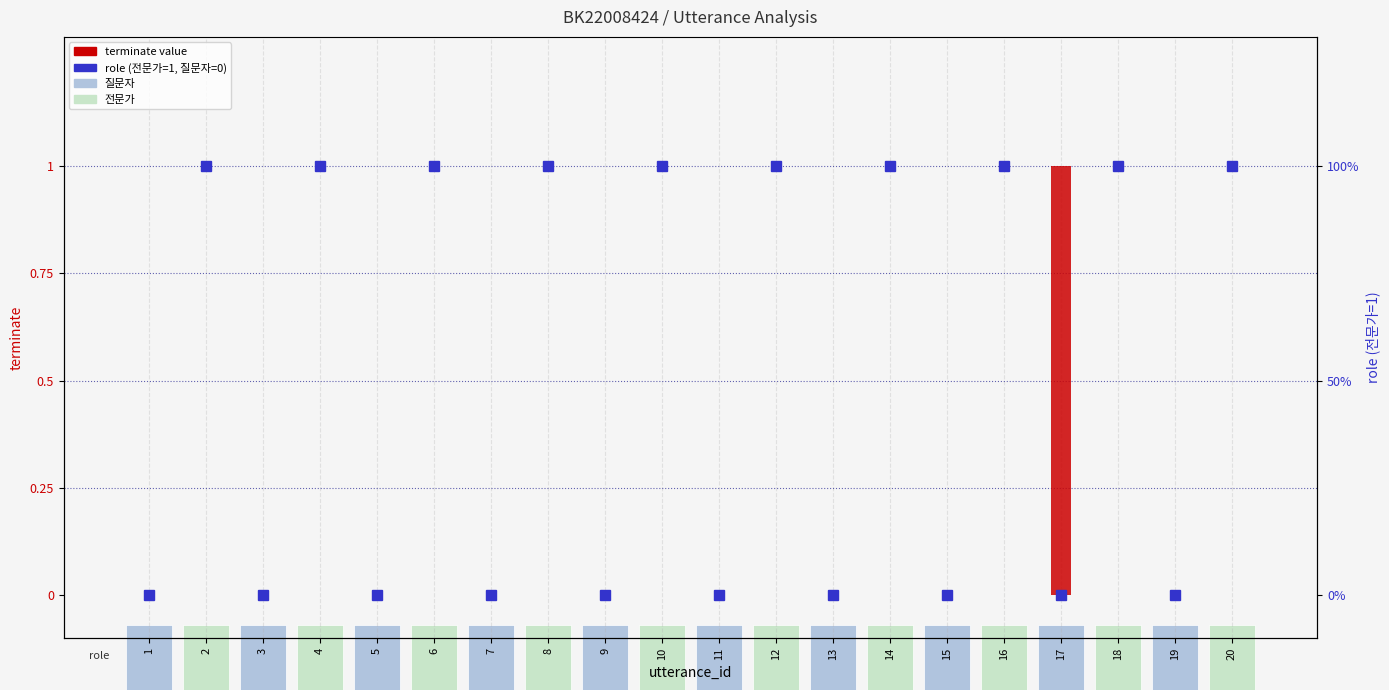

Is the value of role (전문가=1) at 19 greater than the value of terminate at 16?

No